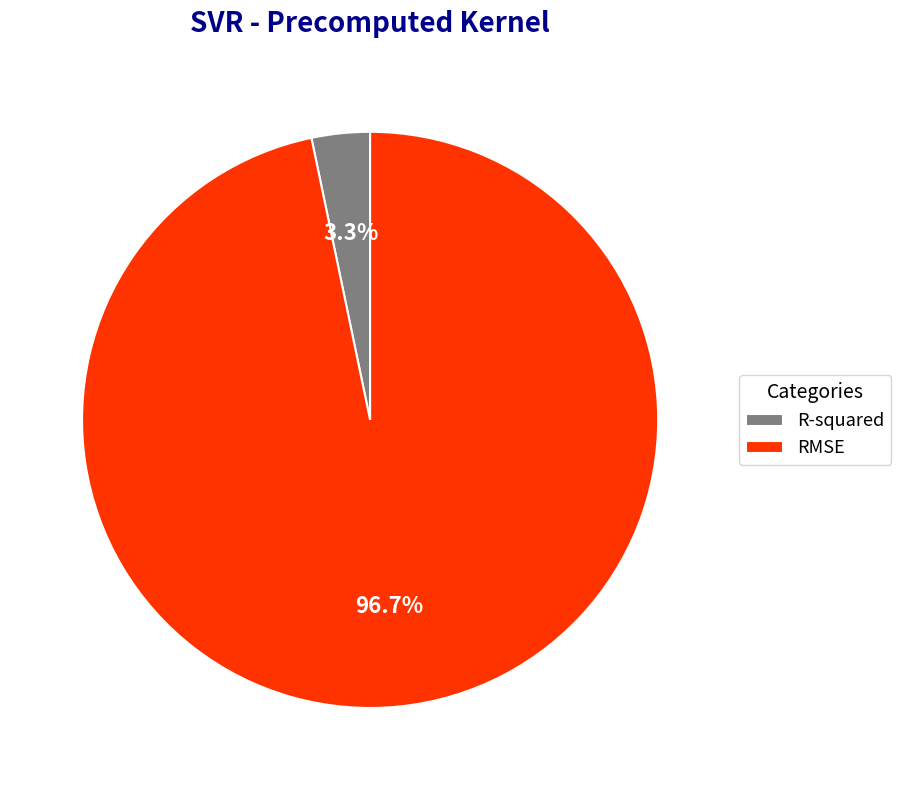

Which category has the biggest portion of the pie?

RMSE